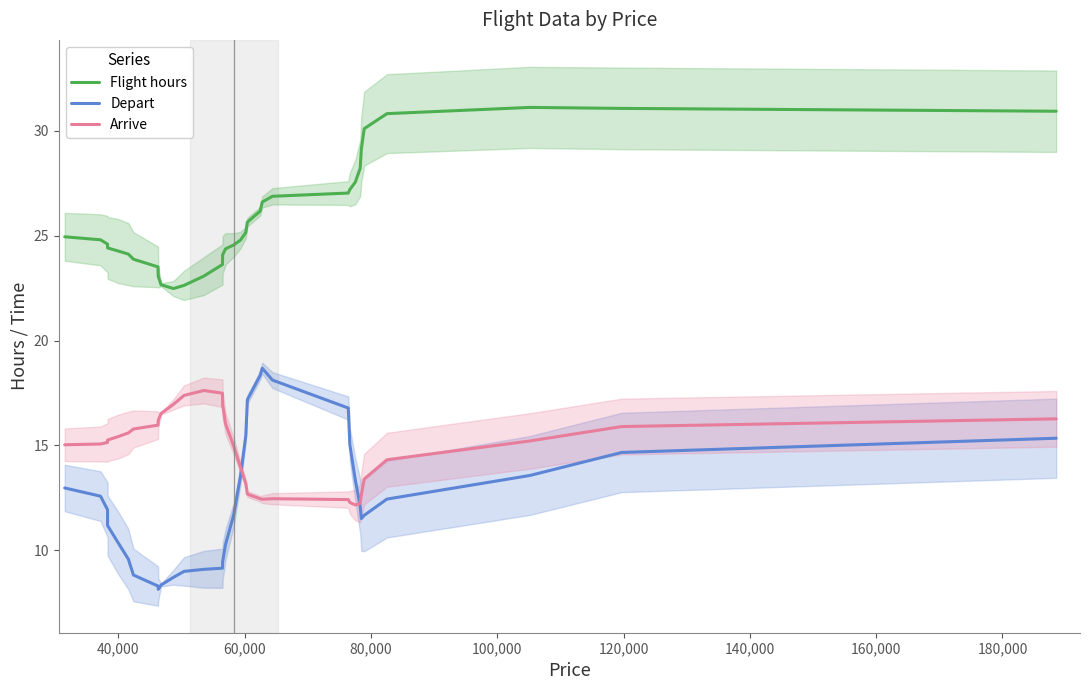

Rank the series by their average value, from lowest to highest.

Depart, Arrive, Flight hours